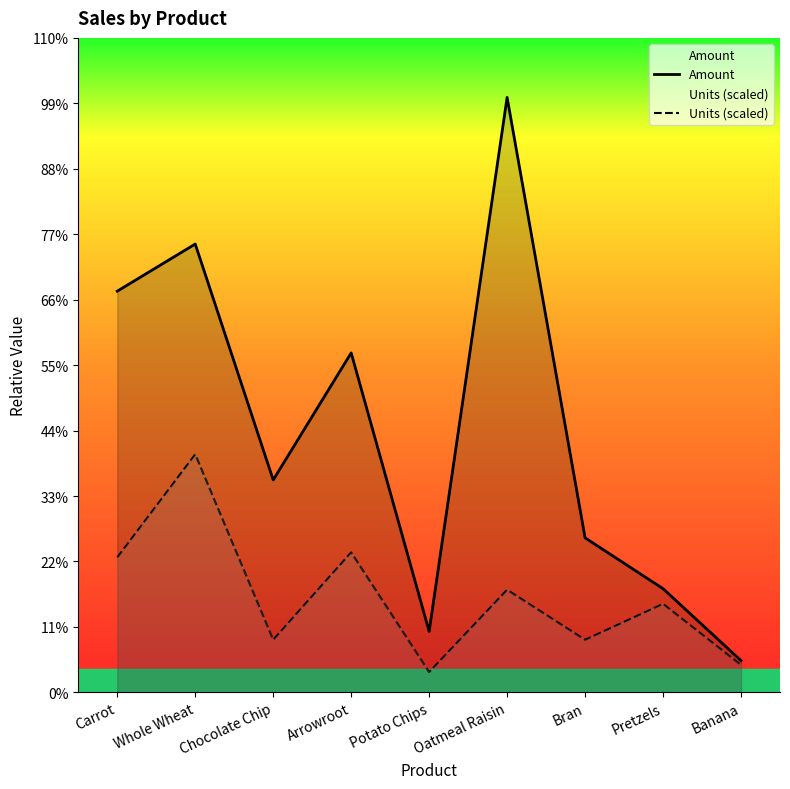

At which label is Amount closest to 1770?

Arrowroot